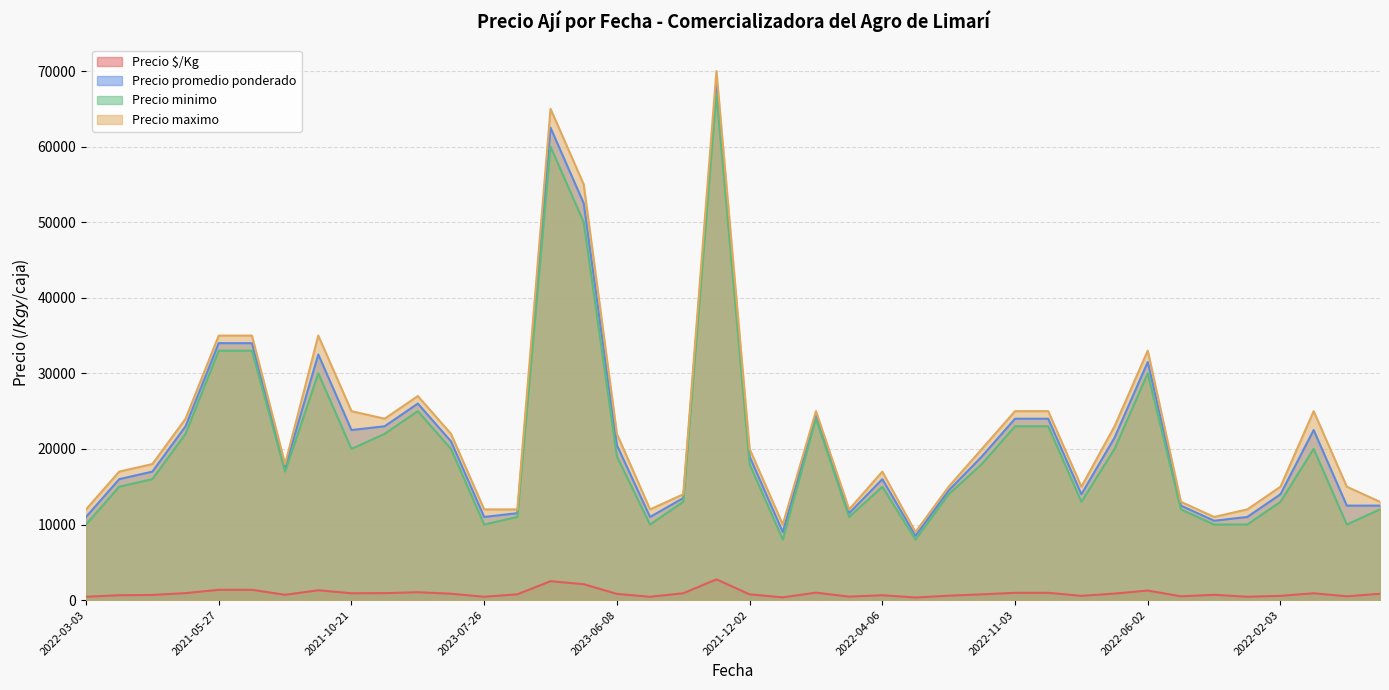

At how many categories does at least one series exceed 65781?

1